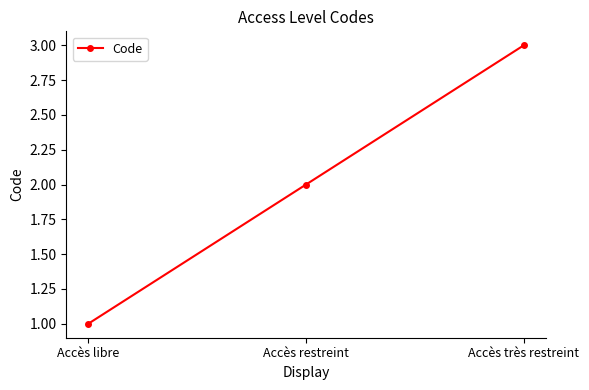

What is the average value?

2